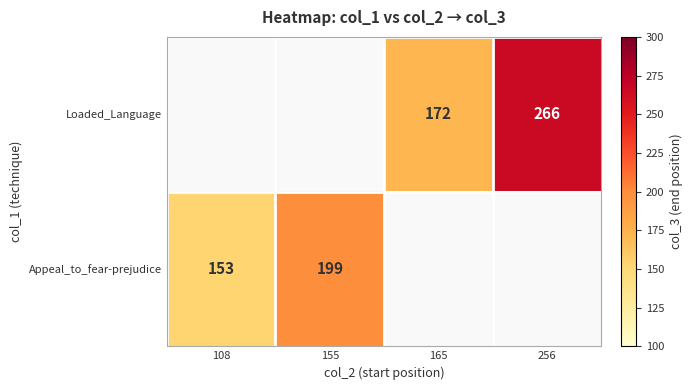

What is the sum of the Loaded_Language values at 256 and 165?

438